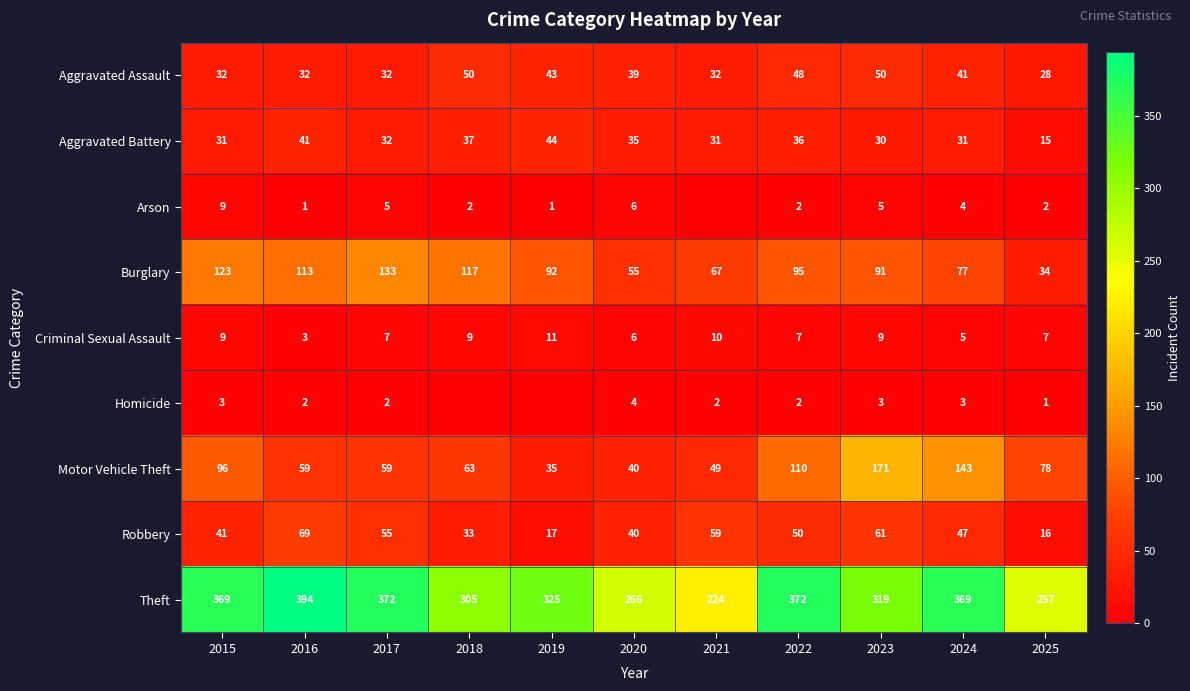

What is the sum of the Robbery values at 2018 and 2022?

83